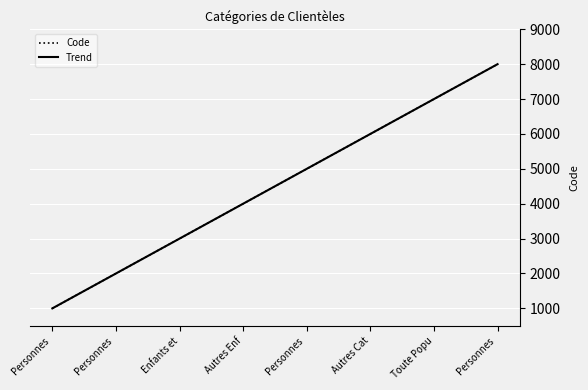

Is this an area chart (filled region under the line)?

No